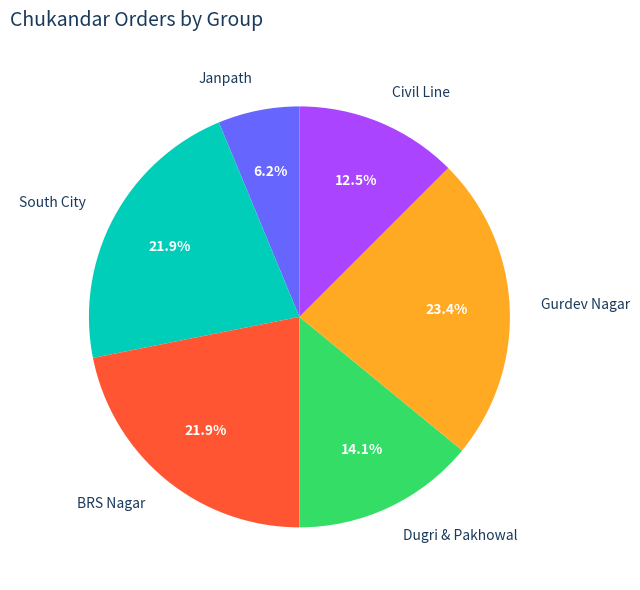

To the nearest percent, what is the average slice percentage?

17%